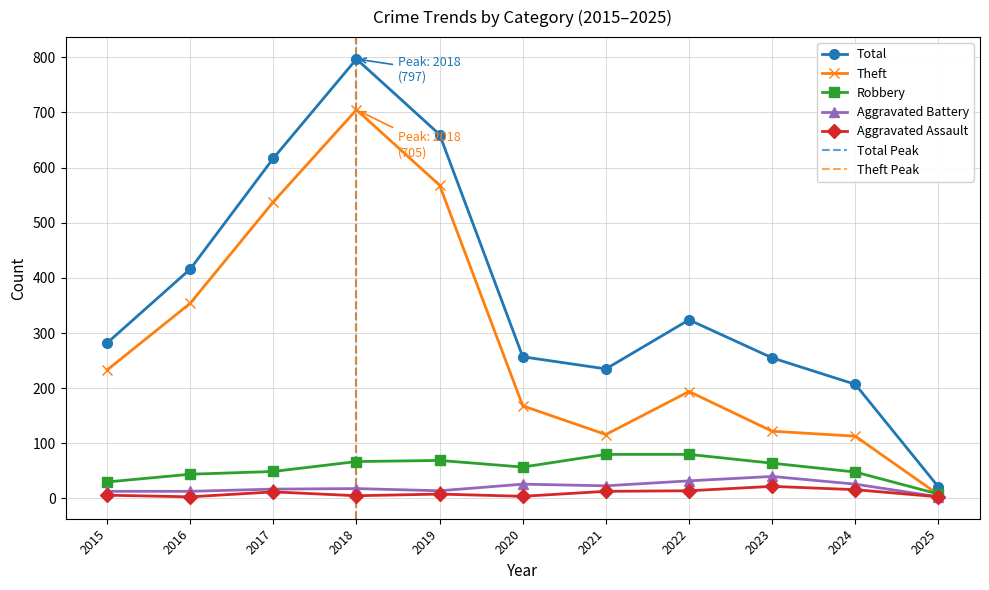

What are all the series names shown in the legend?

Total, Theft, Robbery, Aggravated Battery, Aggravated Assault